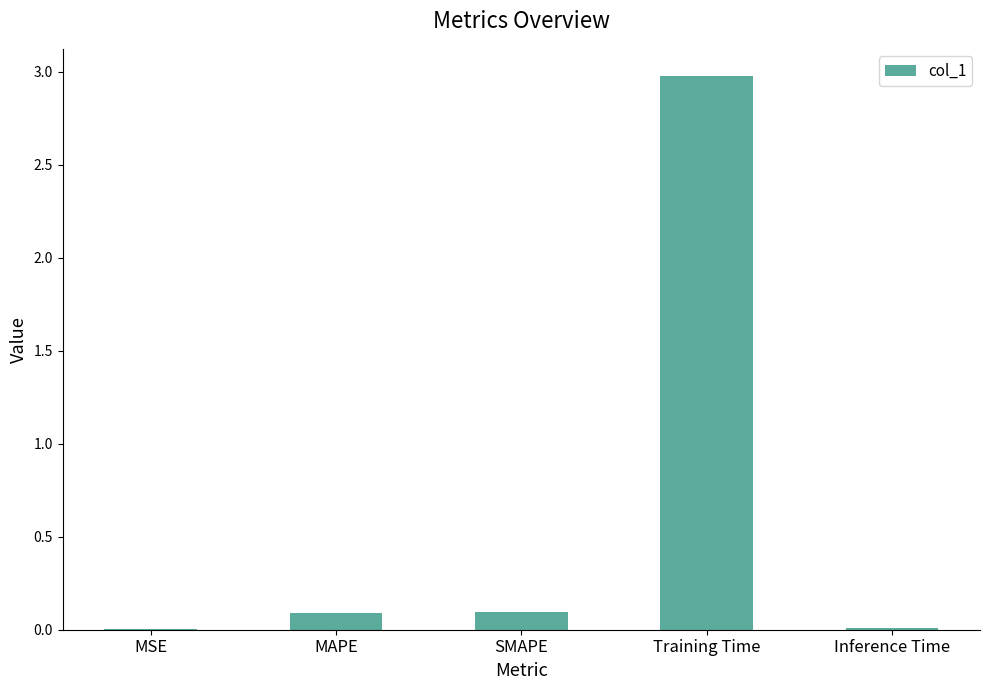

What is the maximum value shown in the chart?

3.0